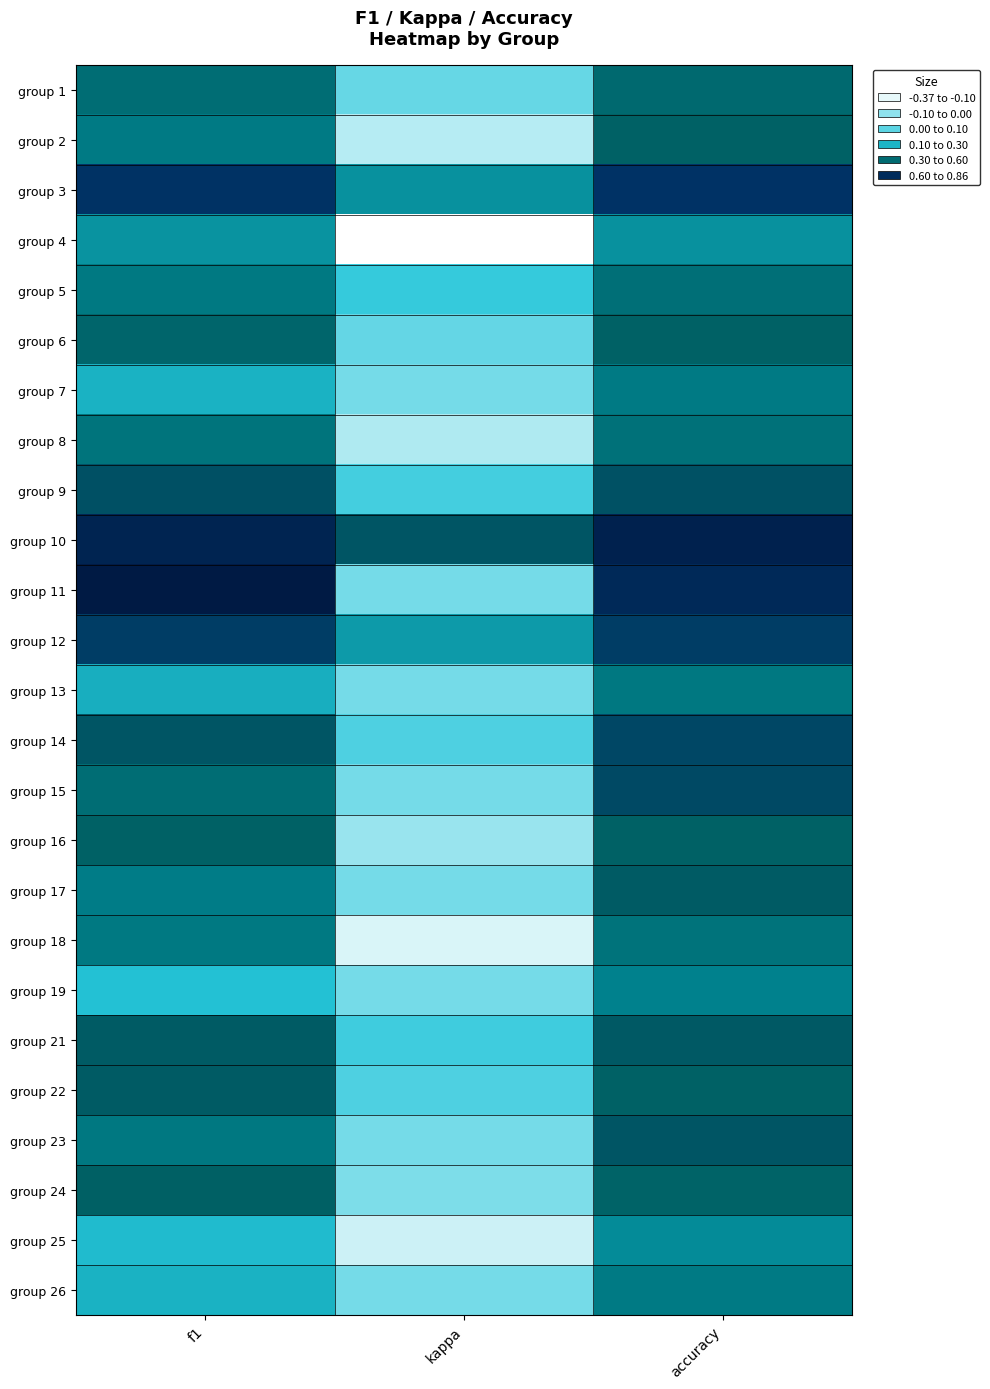

What is the total value across all series at accuracy?

12.5